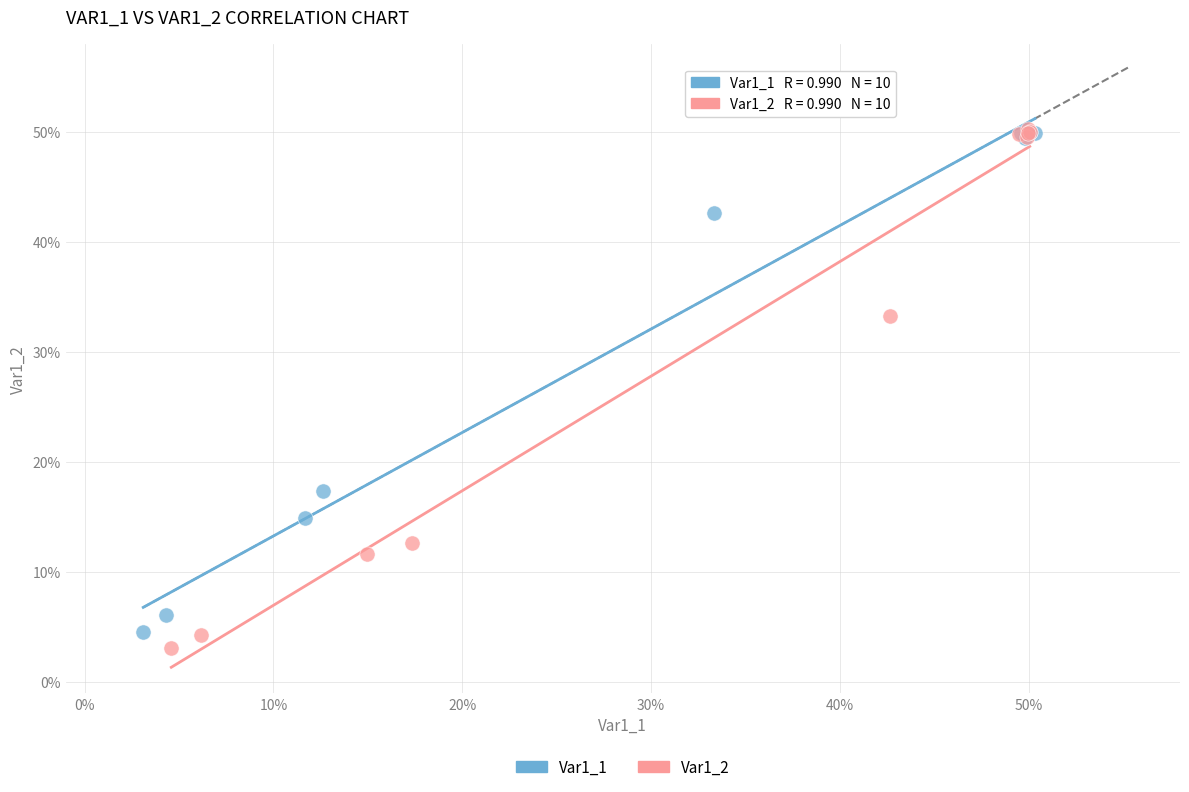

Which series contains the lowest Y value?

Var1_2